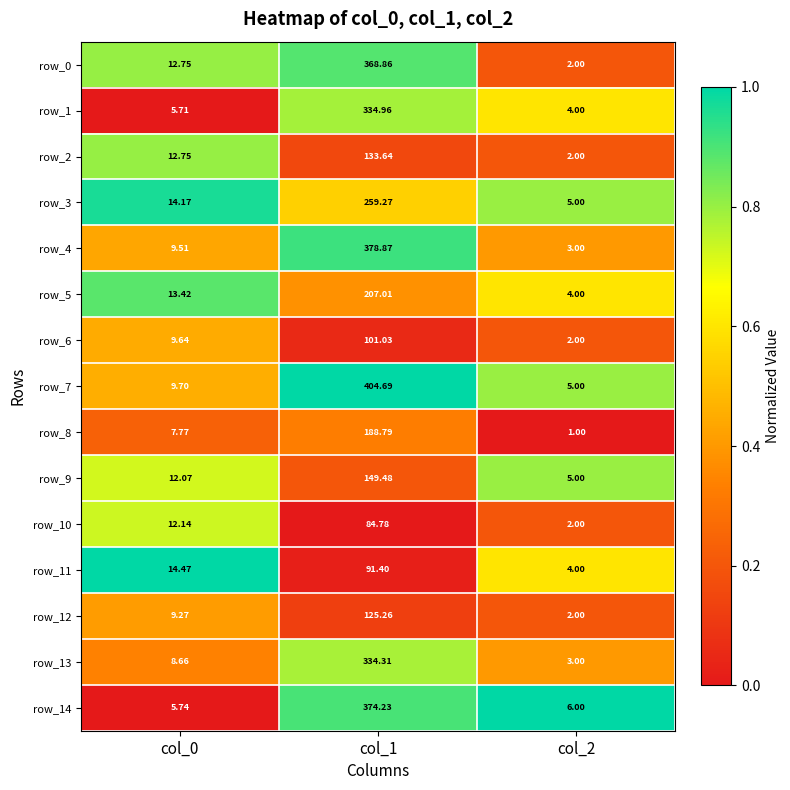

Is it true that row_10 equals 1.0 at col_0?

False